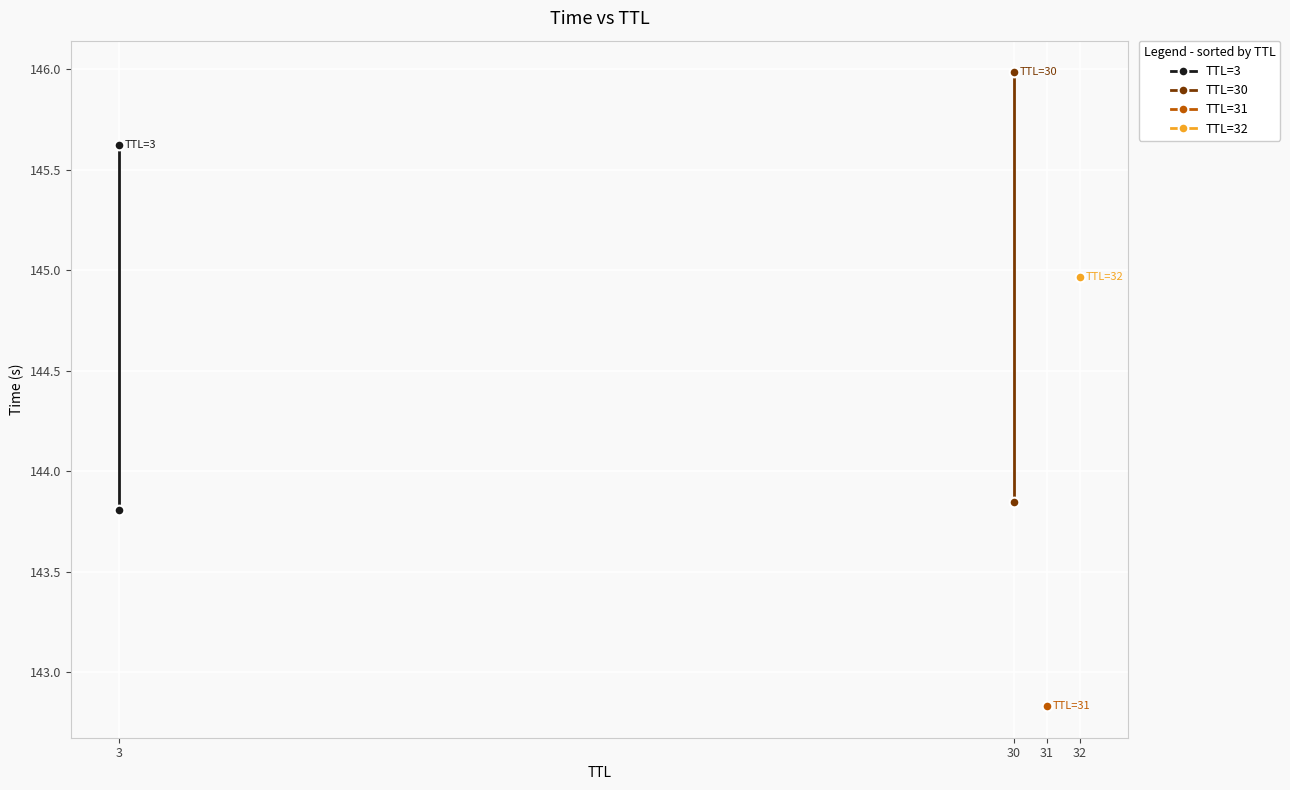

What is the value of the TTL=3 point at the 2nd from the left?

145.6